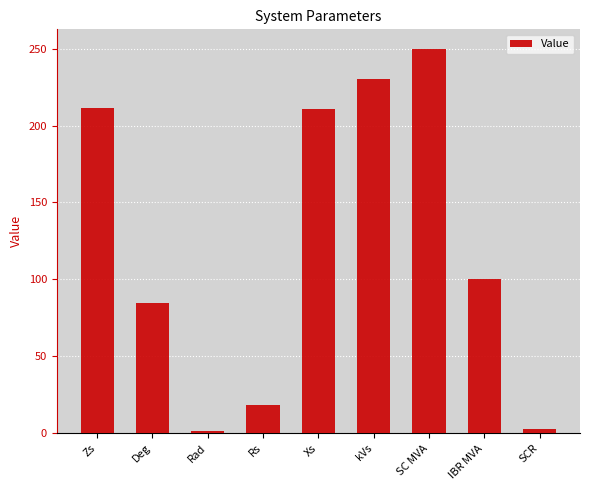

What is the label of the 9th bar from the right?

Zs